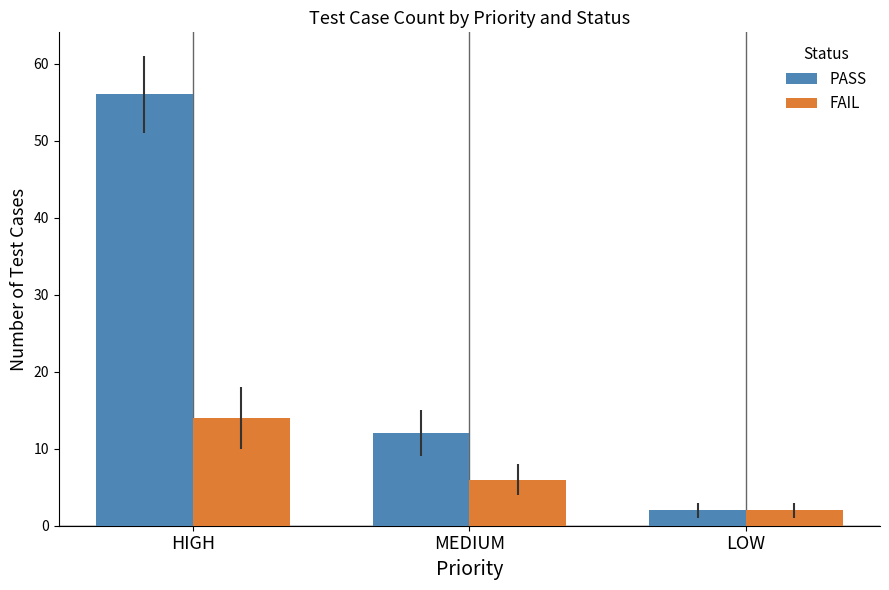

What is the difference between the maximum and minimum values in the PASS series?

54